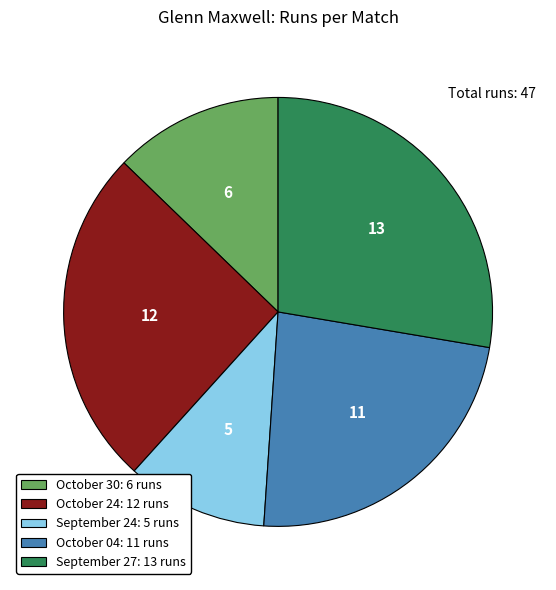

Is September 24 the majority of the pie?

No